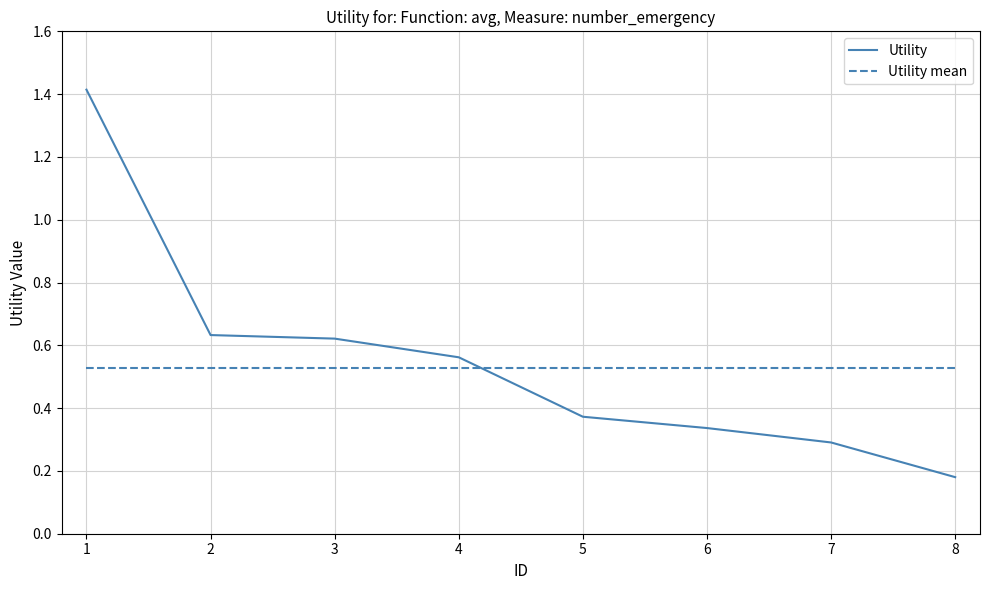

True or false: Utility has a value of 0.5 at 5.

False